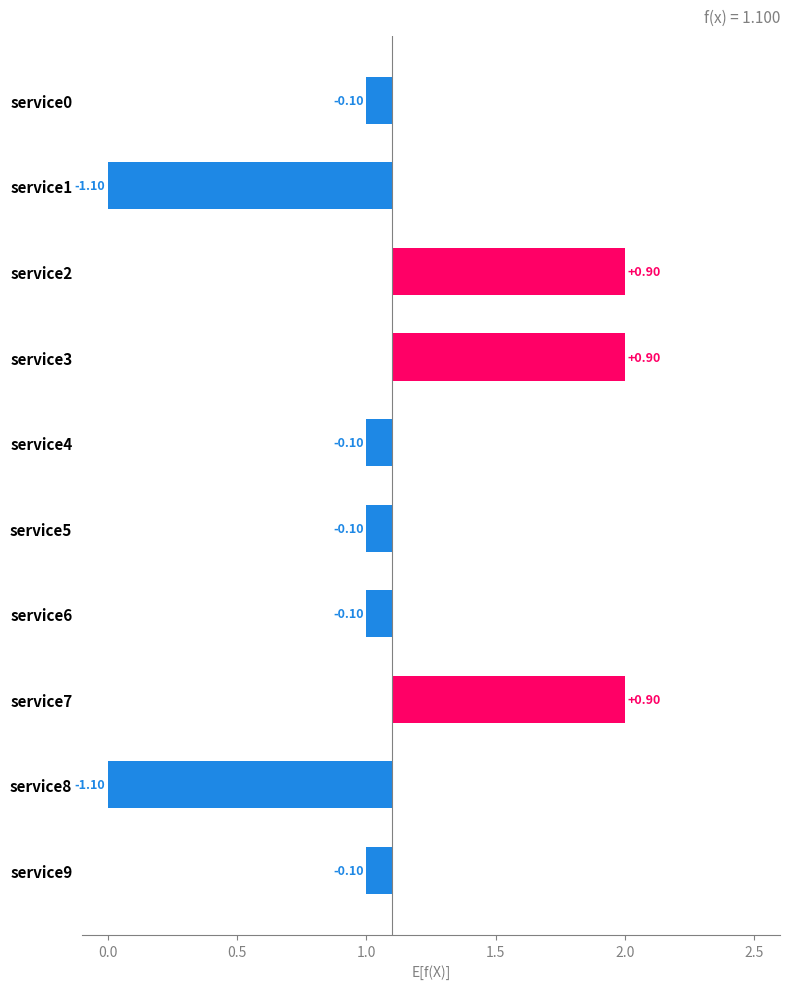

True or false: the data shows 2 at service5.

False